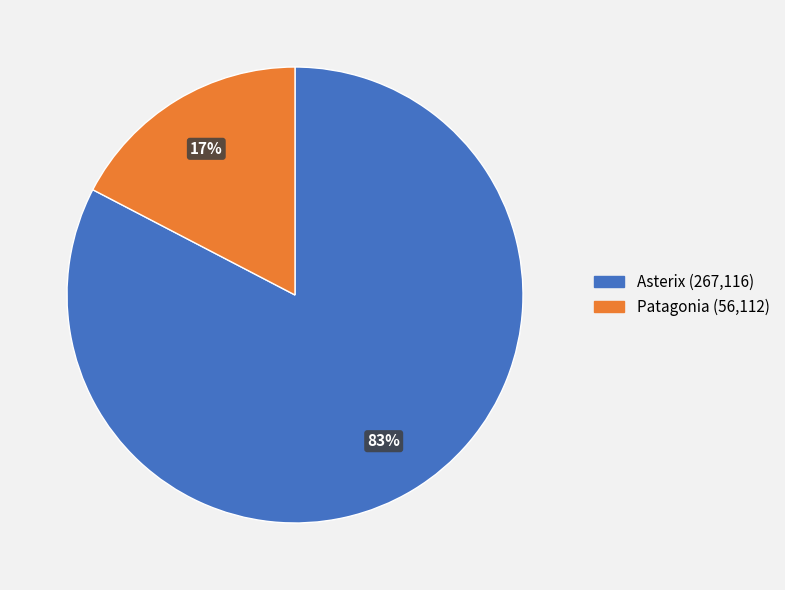

Is there a majority slice in this chart?

Yes